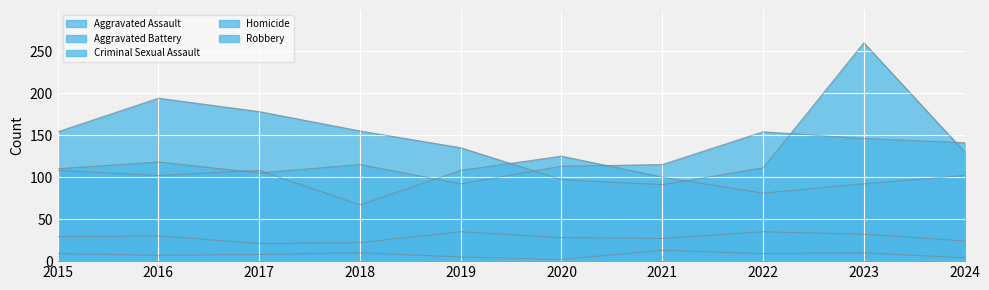

At how many categories does at least one series exceed 70?

10